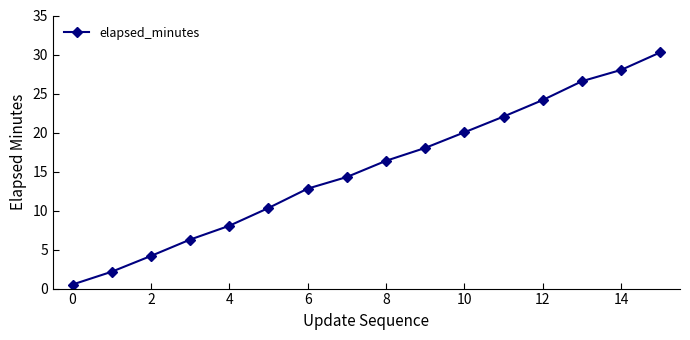

What is the difference between the maximum and minimum values?

29.8